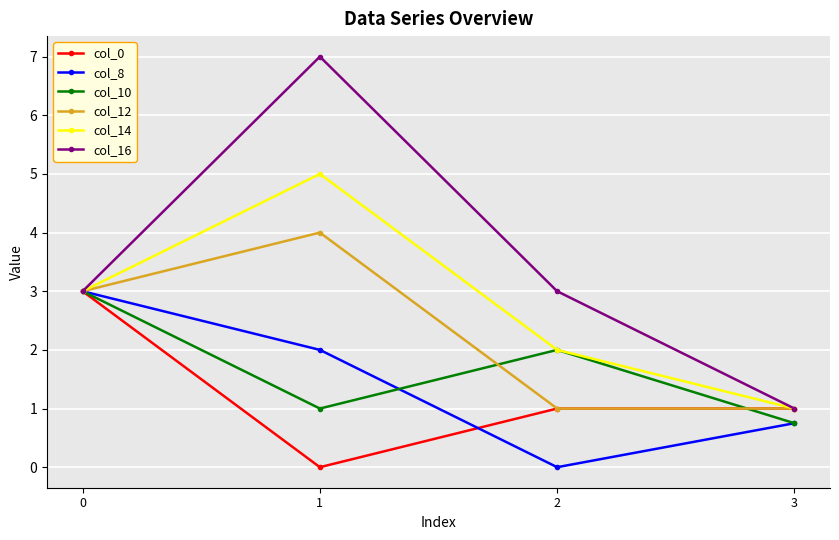

What is the maximum value shown in the chart?

7.0